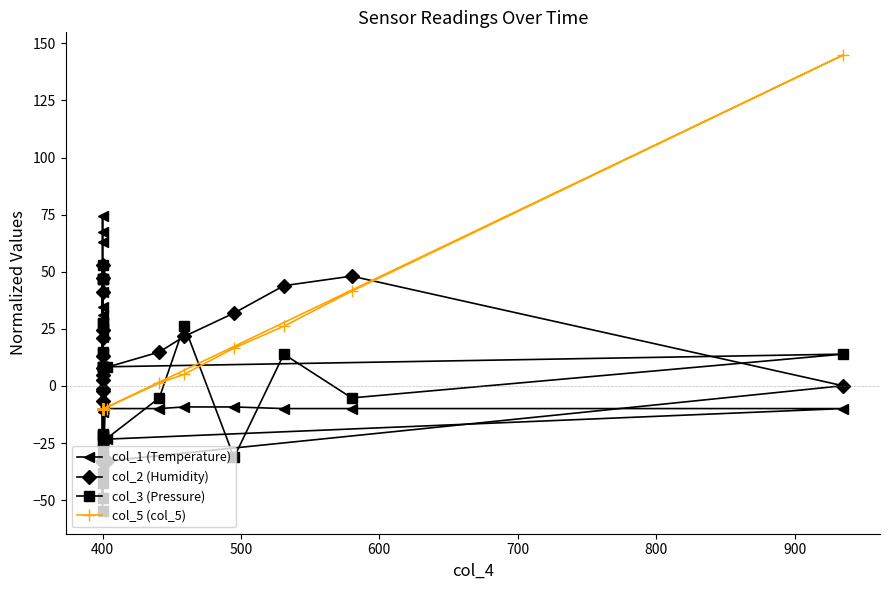

What is the minimum value for col_5 (col_5)?

-10.2